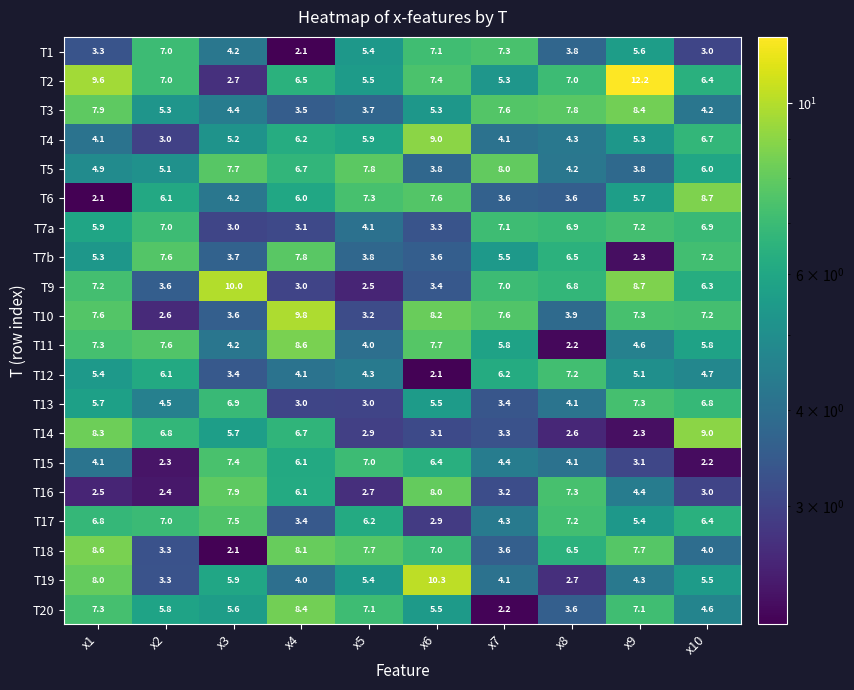

What is the total value across all series at x7?

103.6